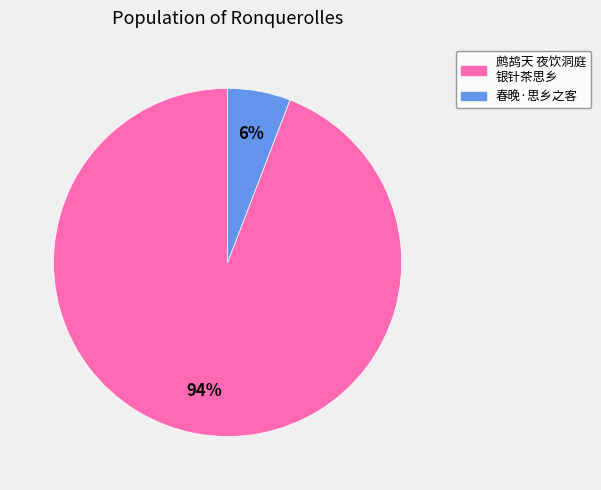

Which has a higher value, 鹧鸪天 夜饮洞庭 银针茶思乡 or 春晚·思乡之客?

鹧鸪天 夜饮洞庭 银针茶思乡